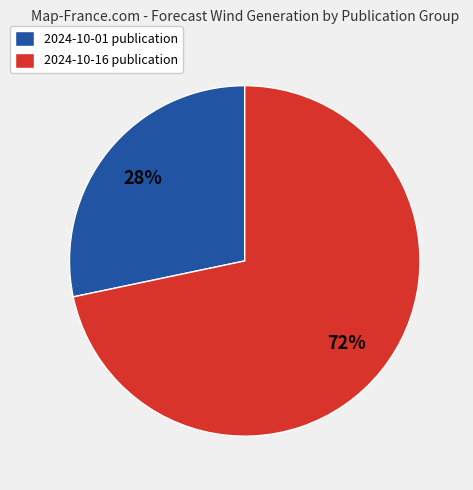

What is the largest slice in the pie chart?

2024-10-16 publication